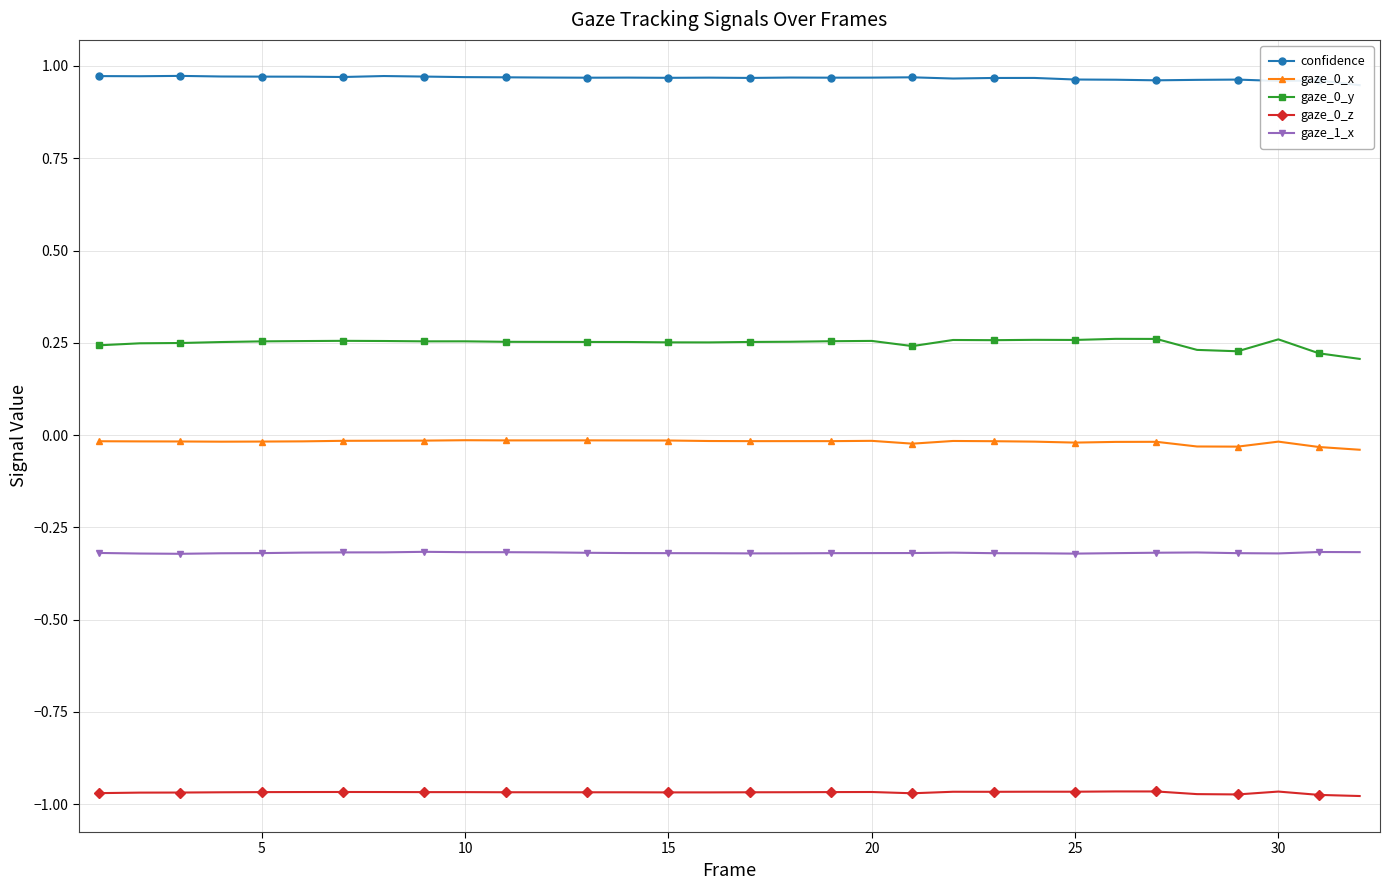

What is the minimum value shown in the chart?

-1.0